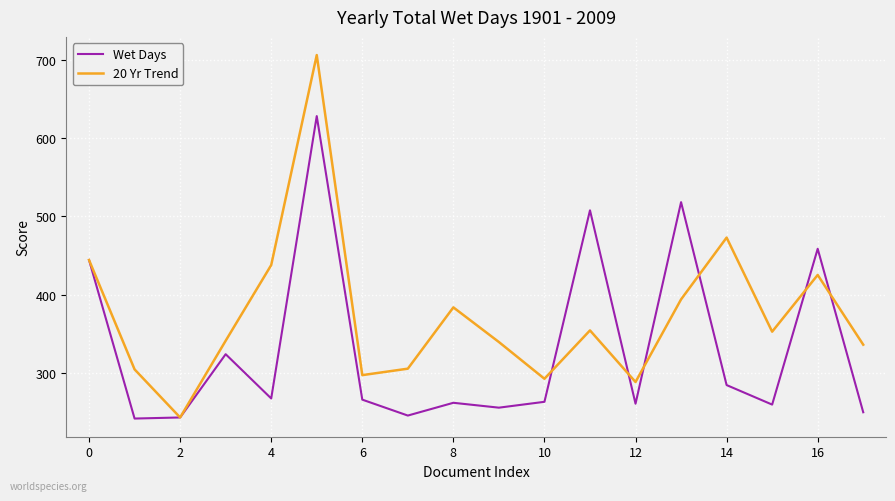

Which series has the largest total across all categories?

20 Yr Trend